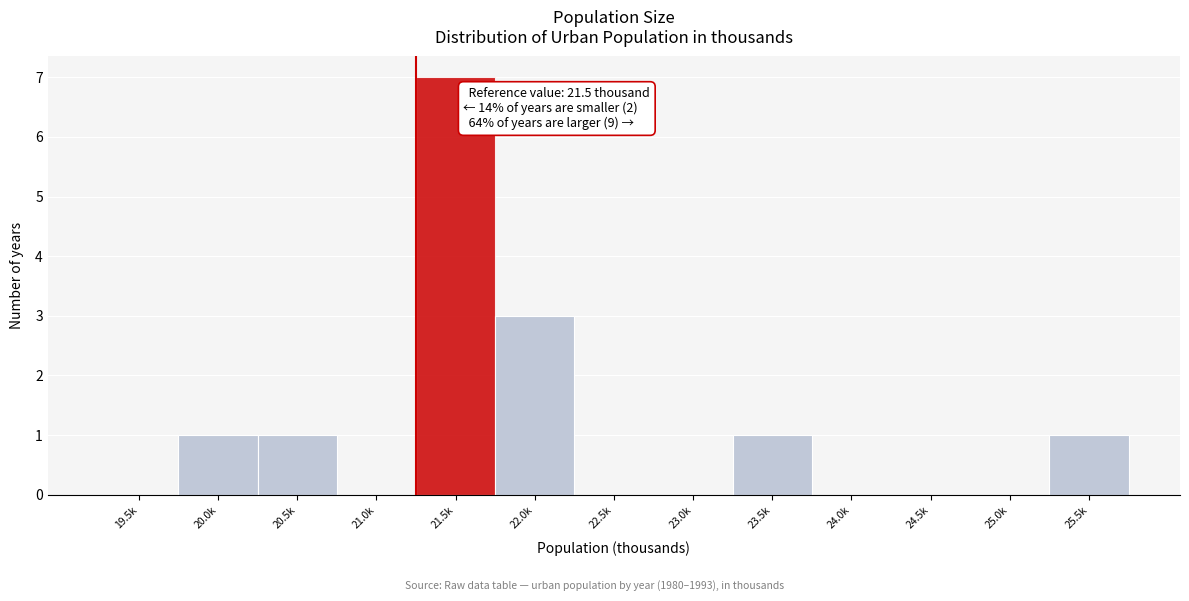

Reading left to right, list all the values displayed in this chart.

19.5k=0	20.0k=1	20.5k=1	21.0k=0	21.5k=7	22.0k=3	22.5k=0	23.0k=0	23.5k=1	24.0k=0	24.5k=0	25.0k=0	25.5k=1